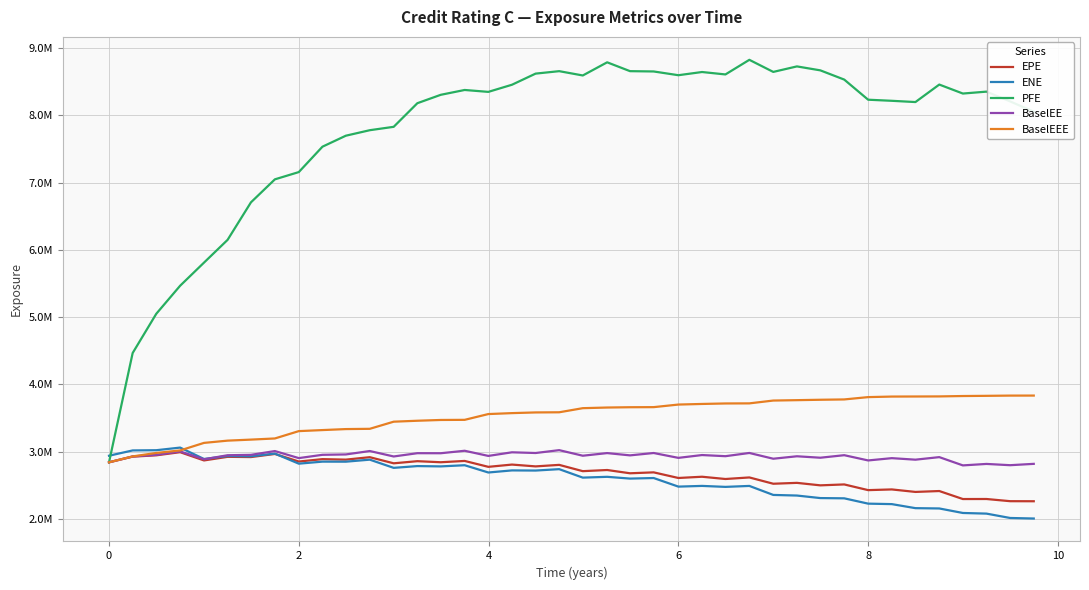

What is the lowest value of the EPE series?

2260871.1